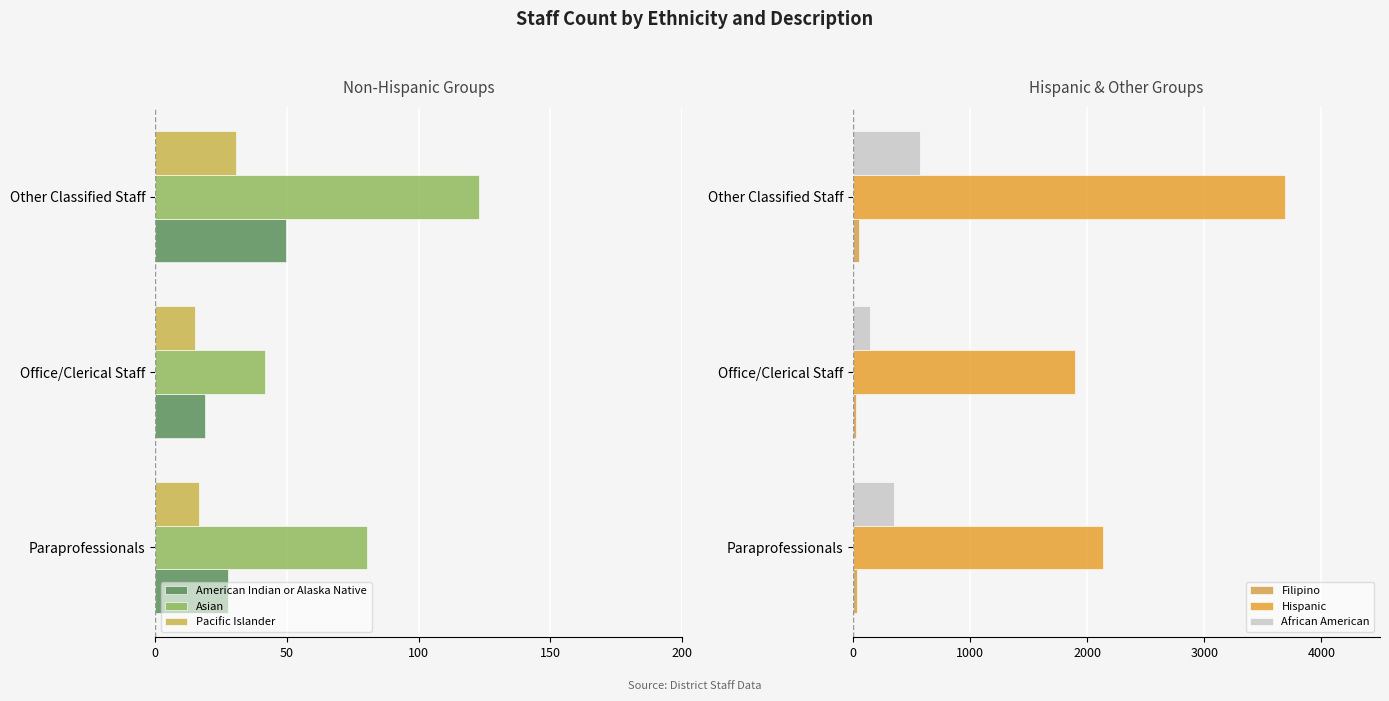

Rank the series at Office/Clerical Staff from highest to lowest value.

Hispanic, African American, Filipino, Pacific Islander, American Indian or Alaska Native, Asian